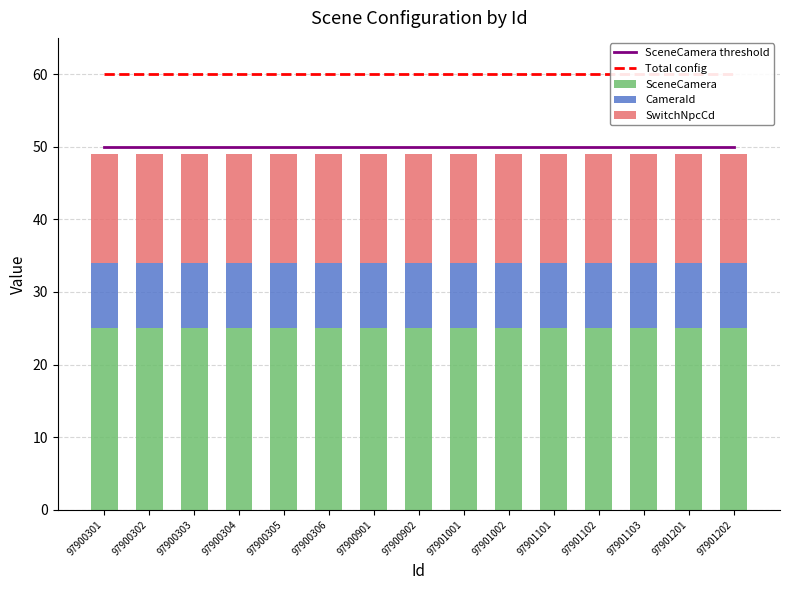

The value of SceneCamera threshold at 97901201 is 75. True or false?

False